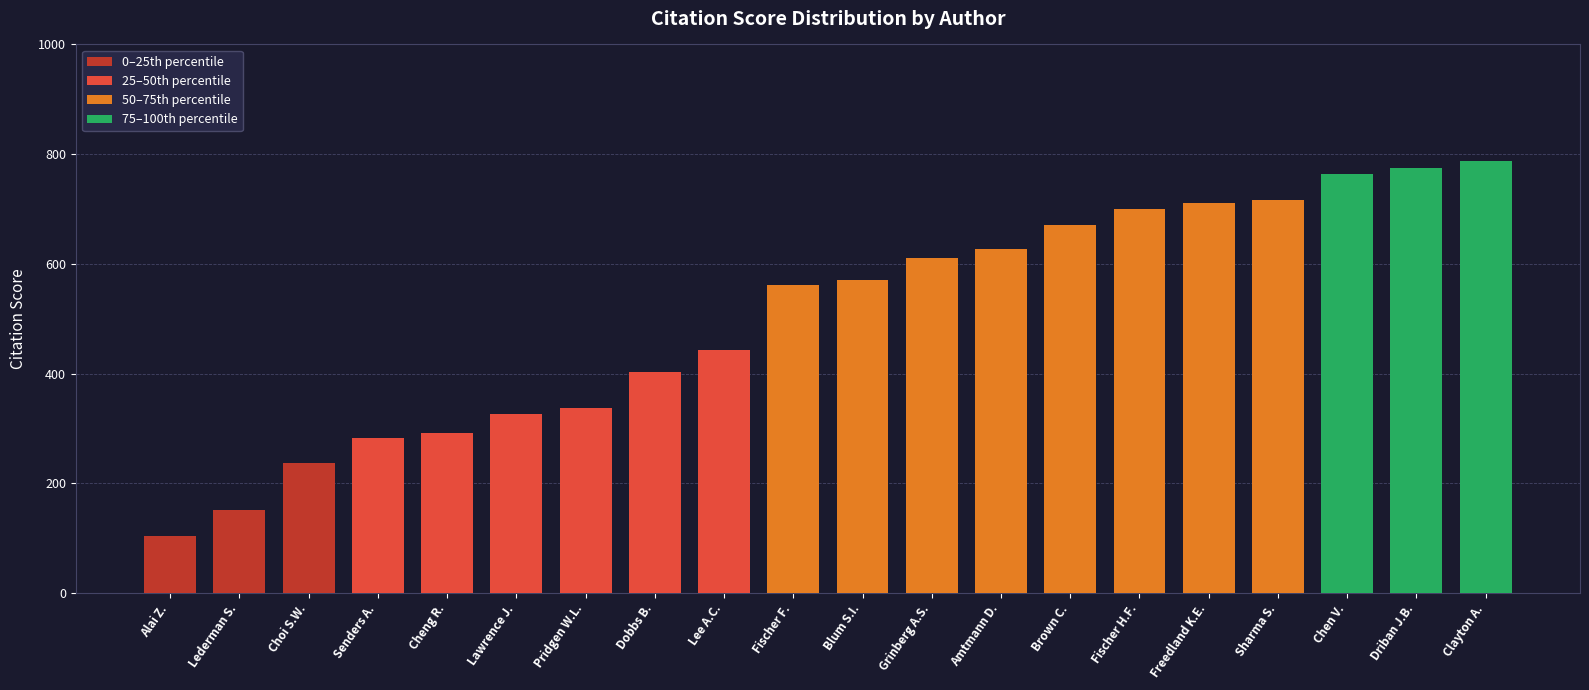

What is the difference between the maximum and minimum values?

682.7